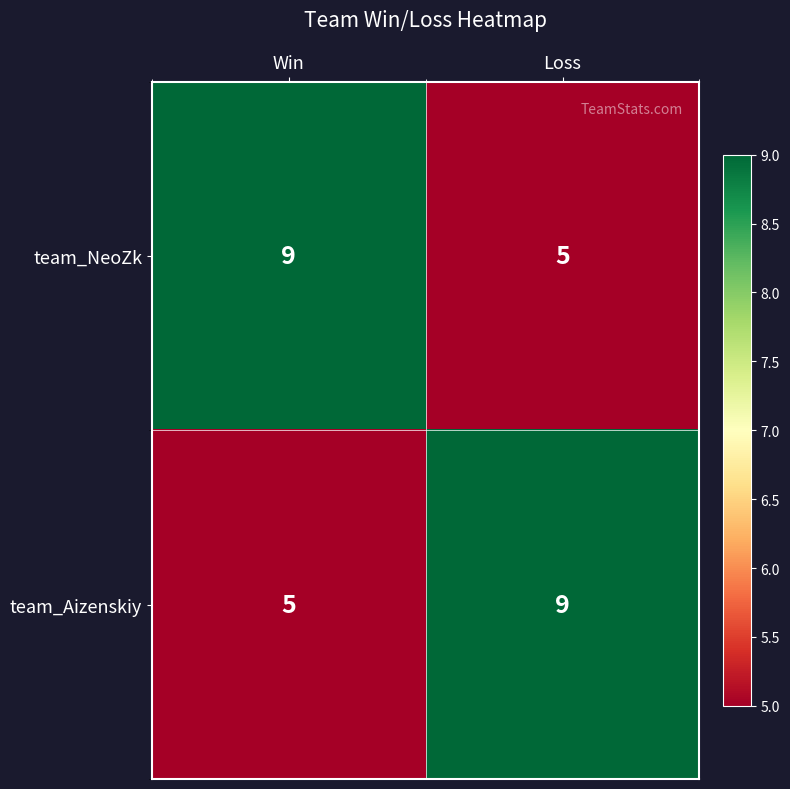

What is the sum of all team_Aizenskiy values?

14